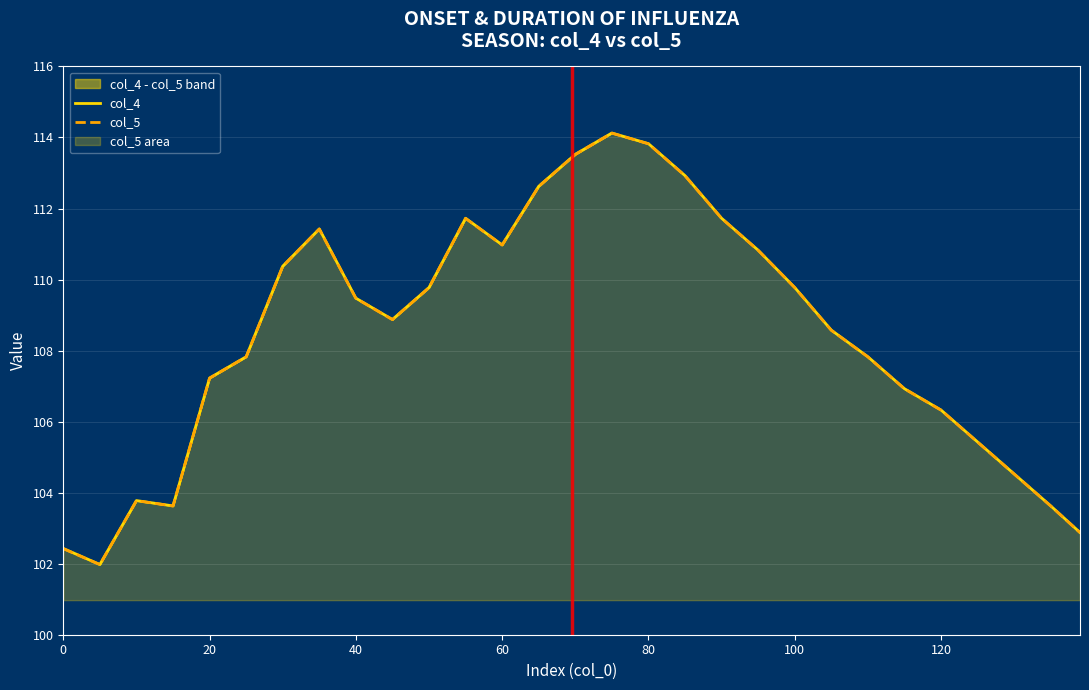

True or false: col_4 and col_5 cross at least once.

False